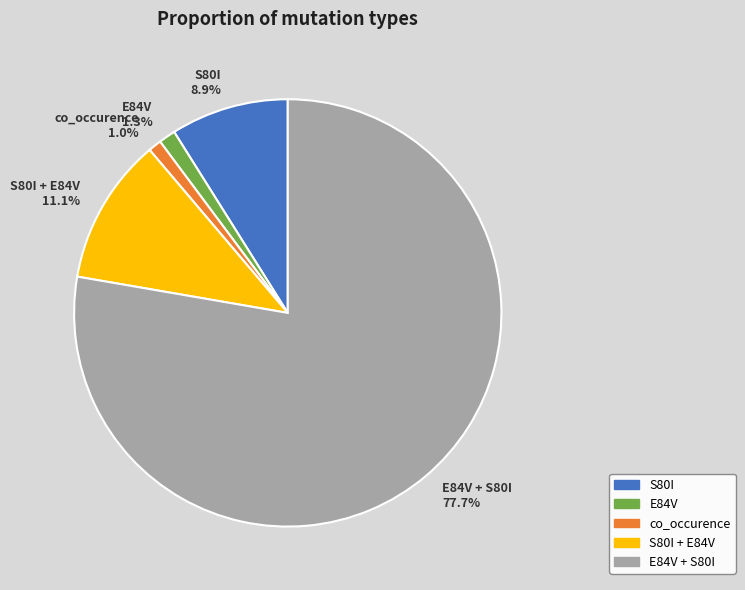

Is E84V + S80I 77.7% the majority of the pie?

Yes